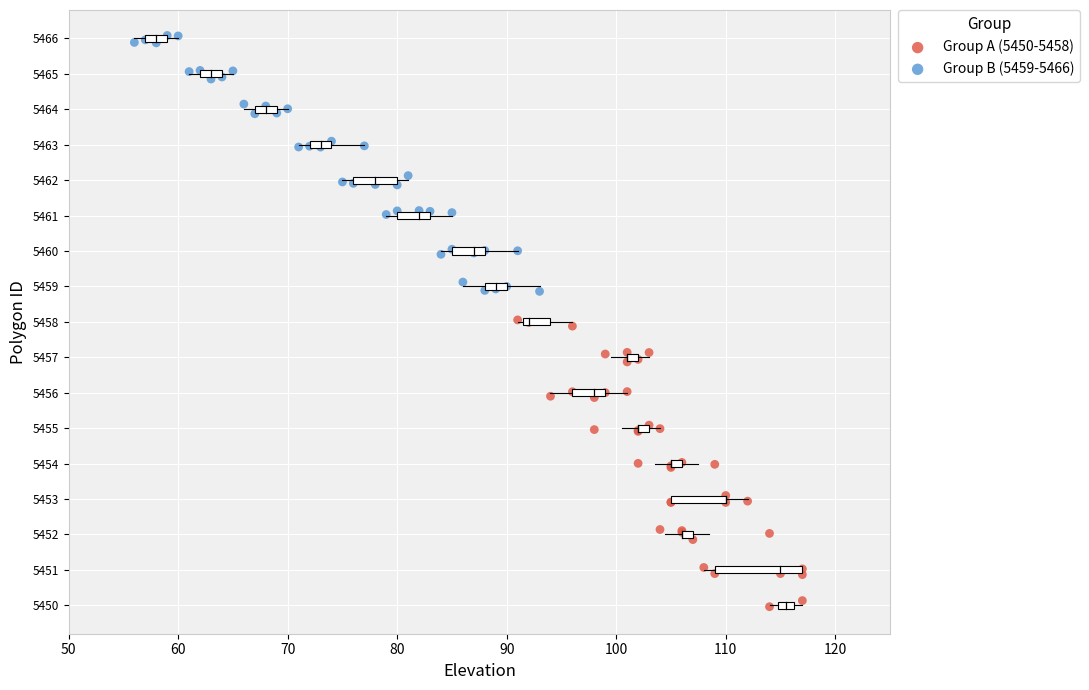

Which series contains the highest Y value?

Group B (5459-5466)